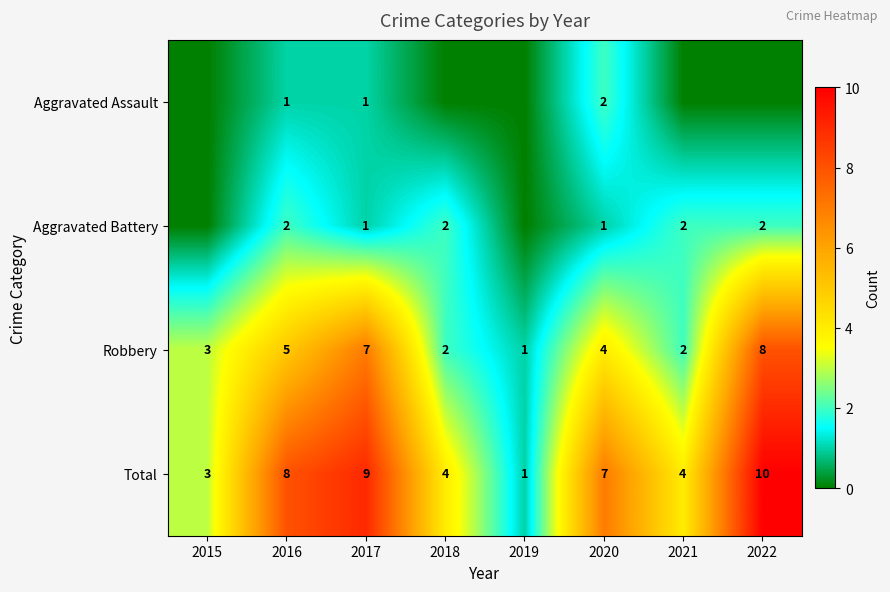

Is the value of Total at 2021 greater than the value of Aggravated Battery at 2017?

Yes